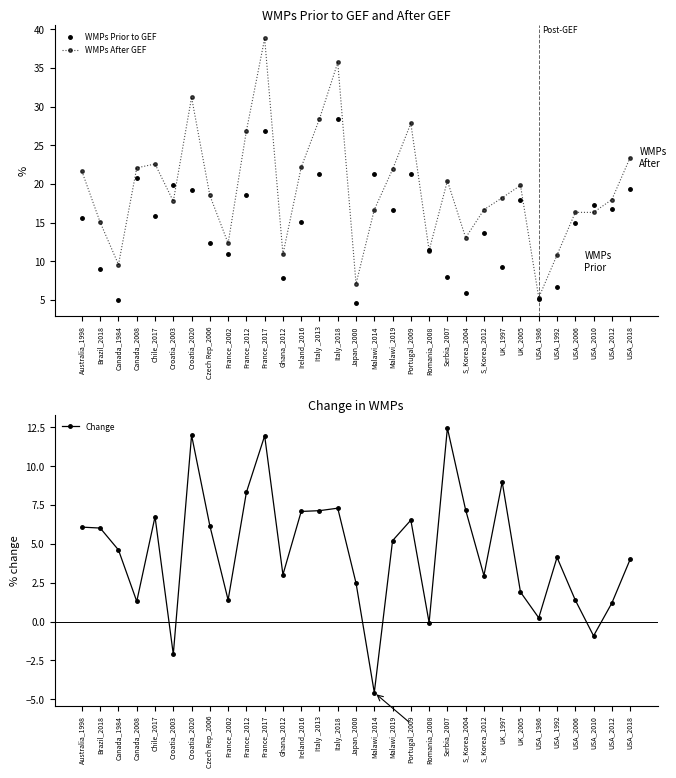

Where is WMPs Prior to GEF nearest to the value 16?

Chile_2017